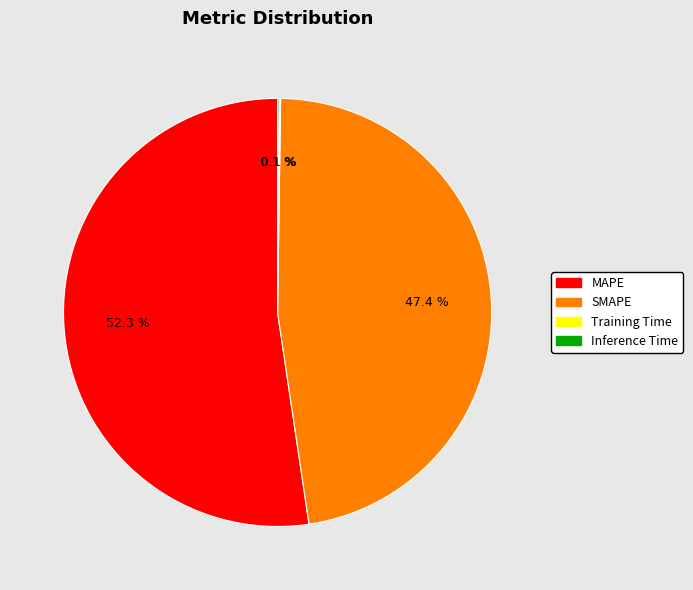

How much of the chart is everything except SMAPE?

52.6%